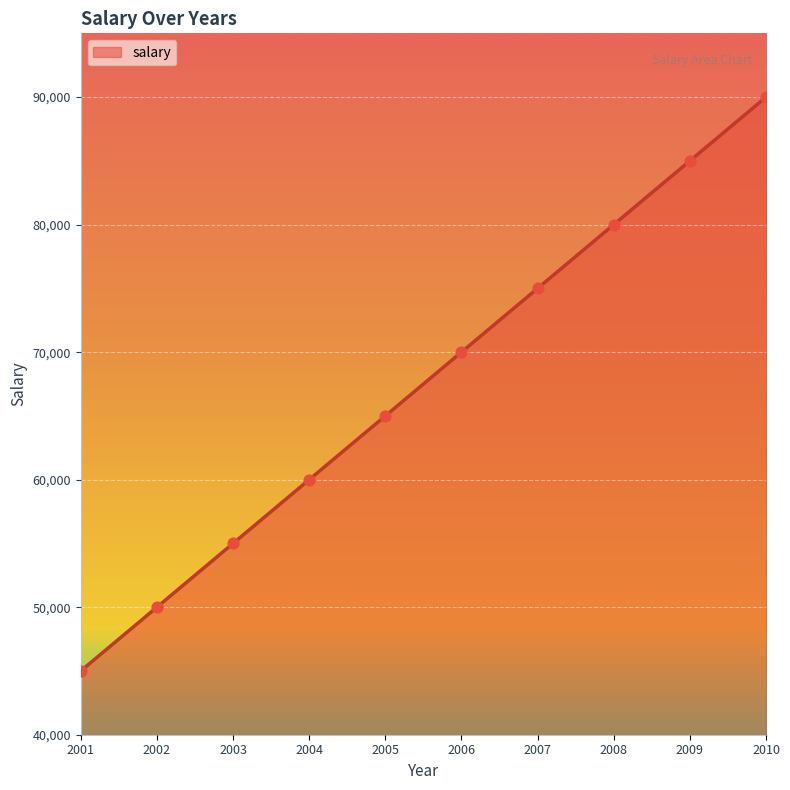

What is the change in value from 2003 to 2006?

+15000